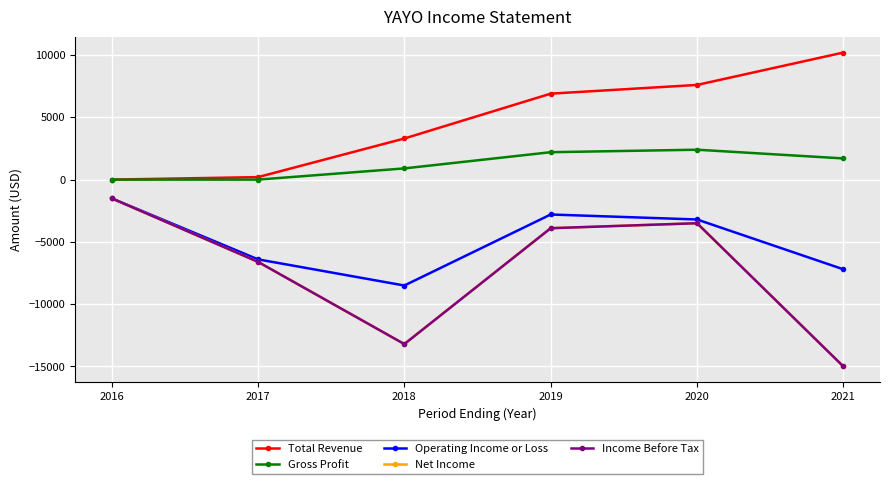

Is this an area chart (filled region under the line)?

No